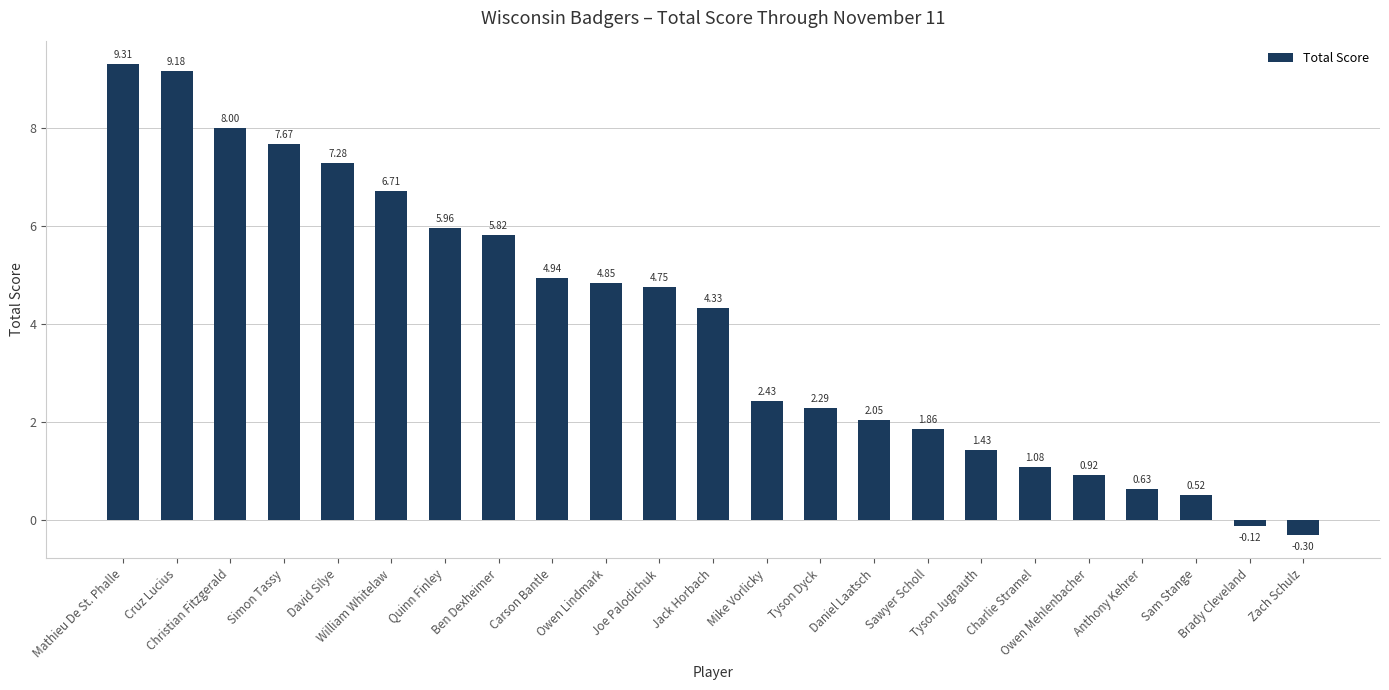

How many values are above zero?

21